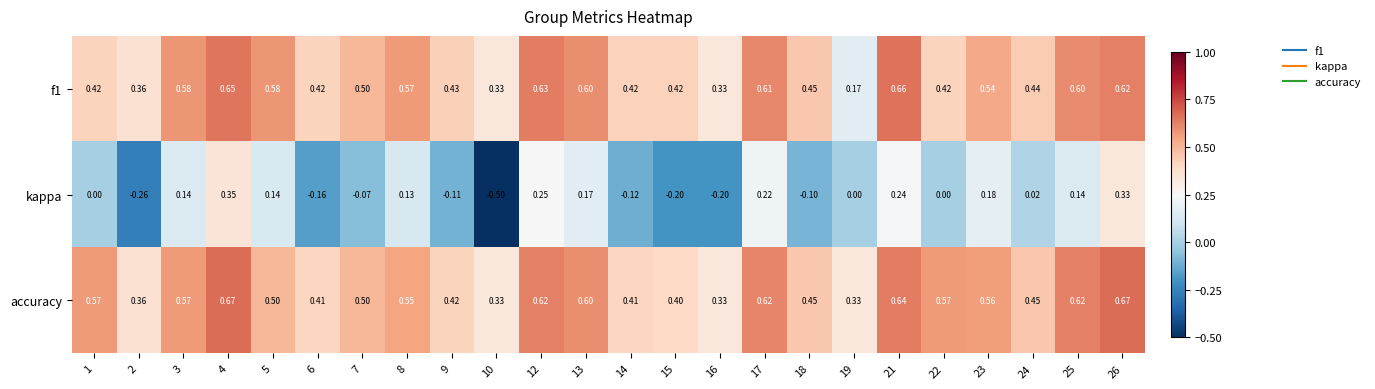

At how many categories does at least one series exceed 0?

24